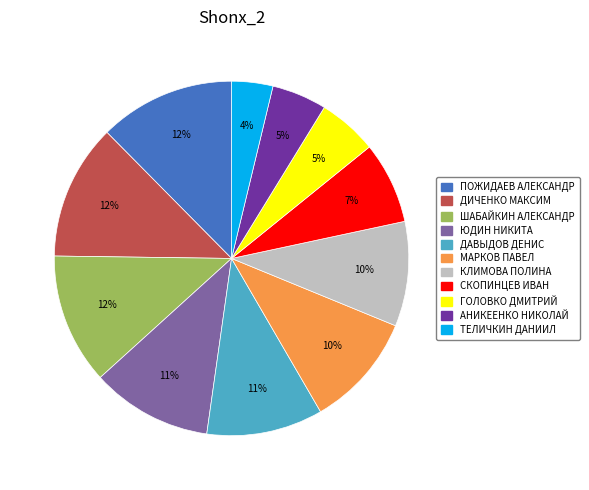

Do ЮДИН НИКИТА and АНИКЕЕНКО НИКОЛАЙ together represent more than half of the pie?

No